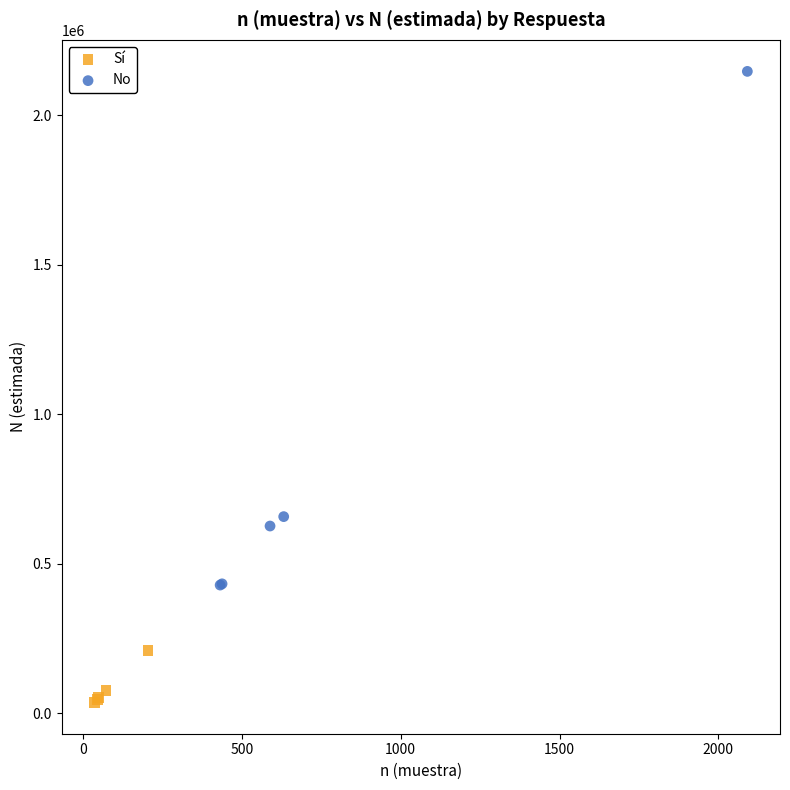

Which series contains the highest Y value?

No